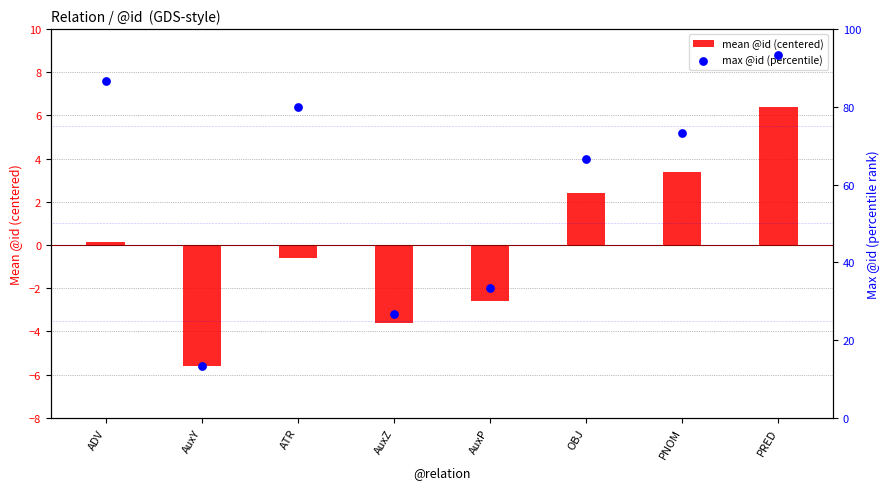

What are all the series names shown in the legend?

mean @id (centered), max @id (percentile)